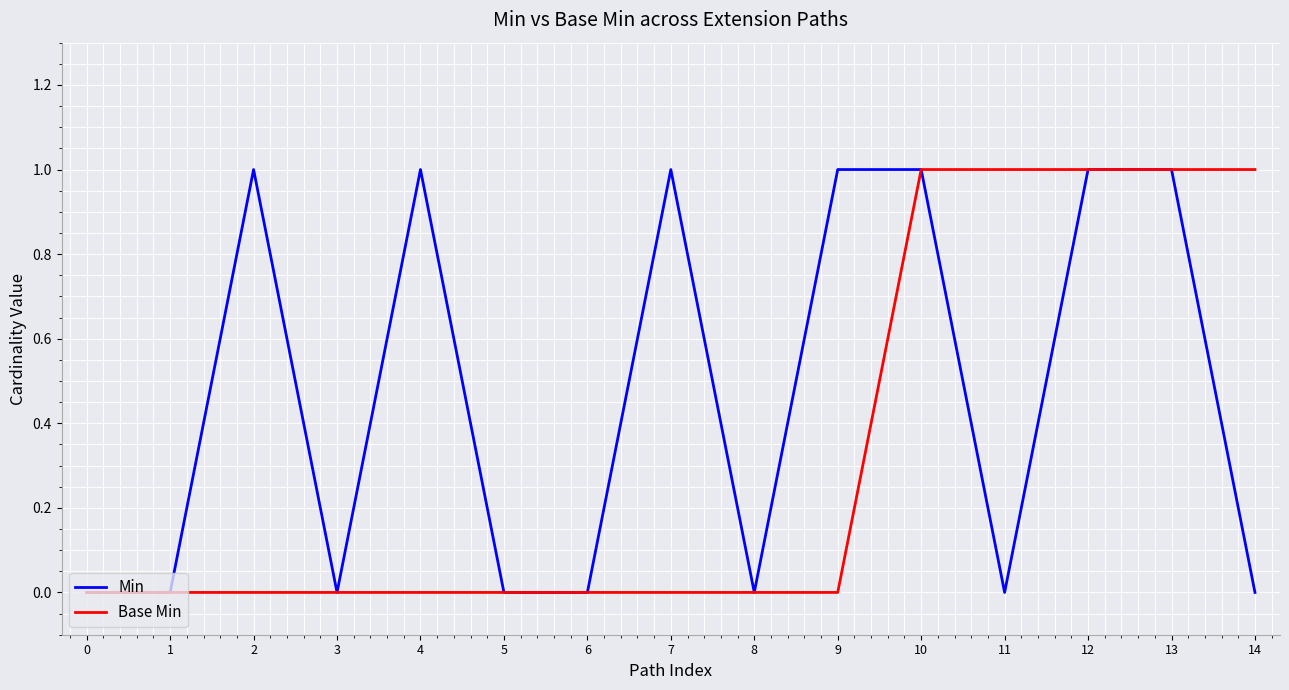

Is this an area chart (filled region under the line)?

No